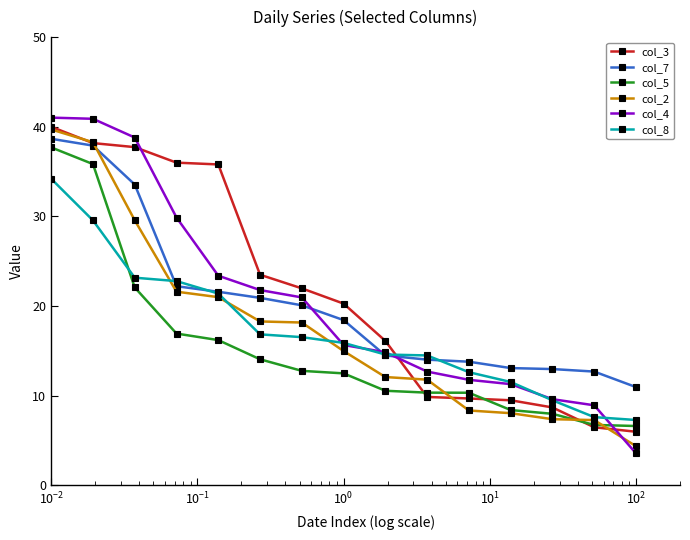

Which series has the largest range (max minus min)?

col_4